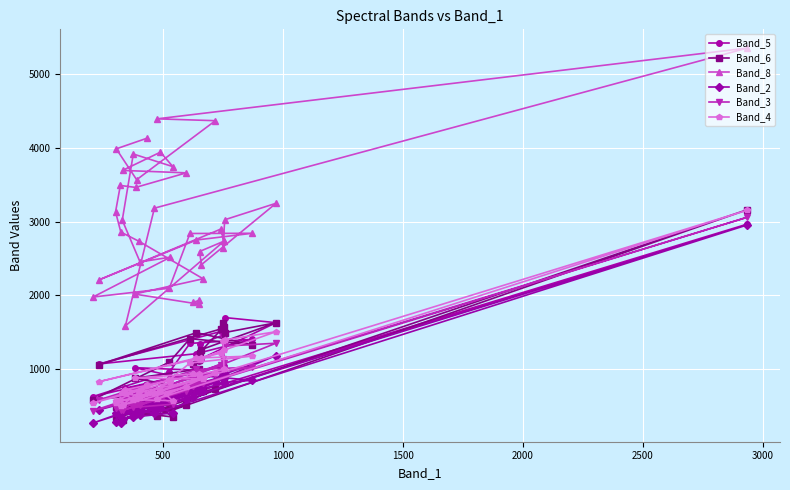

Which series has the widest spread of values?

Band_8